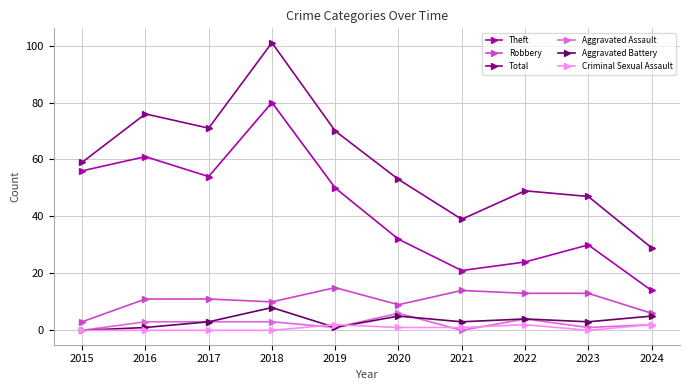

Reading left to right, list all the values displayed in this chart.

Theft: 2015=56	2016=61	2017=54	2018=80	2019=50	2020=32	2021=21	2022=24	2023=30	2024=14
Robbery: 2015=3	2016=11	2017=11	2018=10	2019=15	2020=9	2021=14	2022=13	2023=13	2024=6
Total: 2015=59	2016=76	2017=71	2018=101	2019=70	2020=53	2021=39	2022=49	2023=47	2024=29
Aggravated Assault: 2015=0	2016=3	2017=3	2018=3	2019=1	2020=6	2021=0	2022=4	2023=1	2024=2
Aggravated Battery: 2015=0	2016=1	2017=3	2018=8	2019=1	2020=5	2021=3	2022=4	2023=3	2024=5
Criminal Sexual Assault: 2015=0	2016=0	2017=0	2018=0	2019=2	2020=1	2021=1	2022=2	2023=0	2024=2